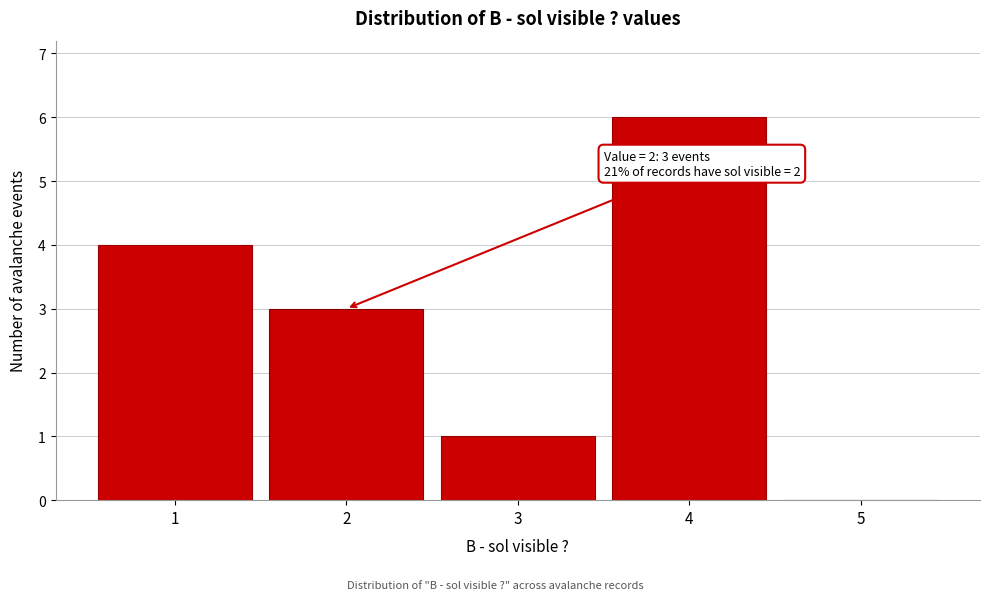

Reading left to right, what are all the values shown in this chart?

1=4	2=3	3=1	4=6	5=0